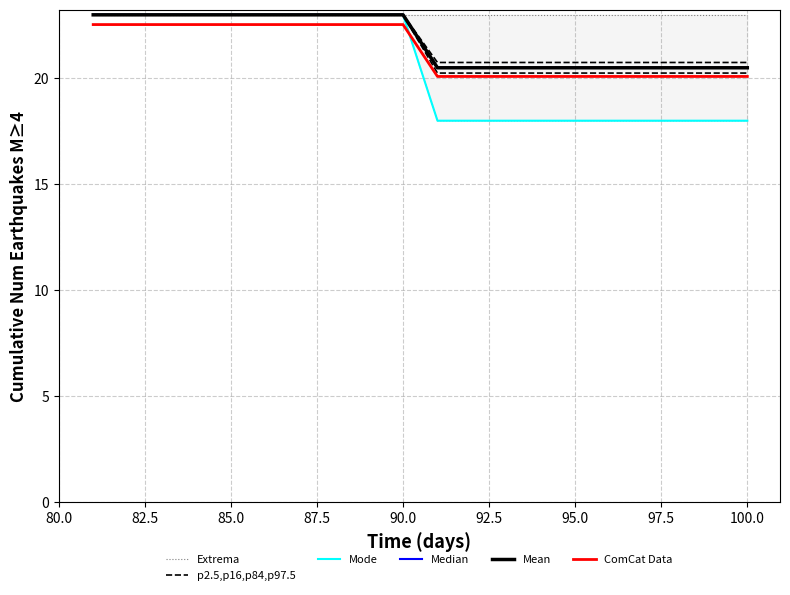

True or false: Mode has more than 2 points higher than both neighbors.

False